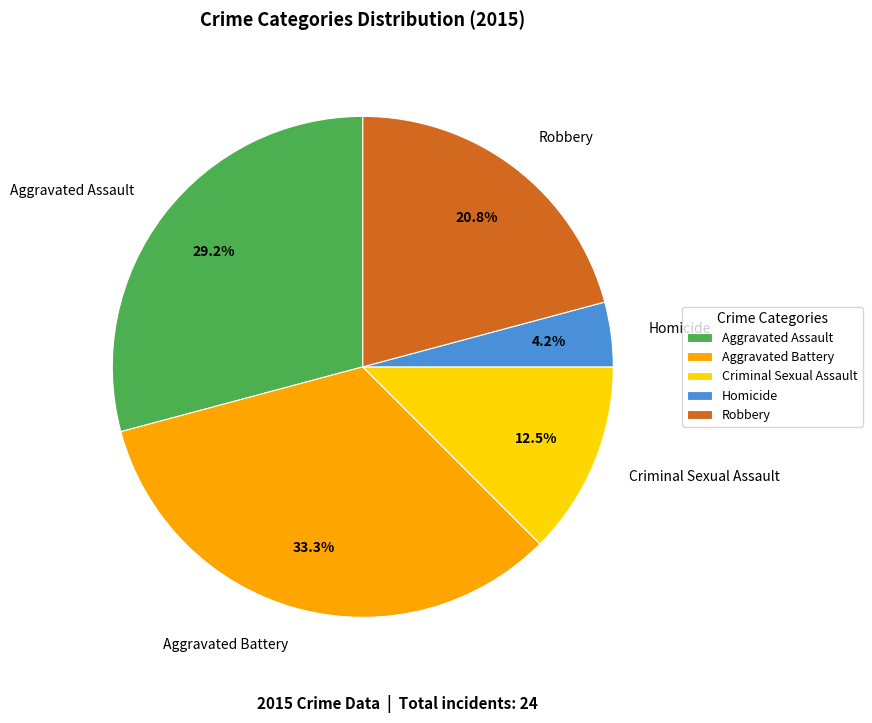

Combined, what portion of the pie is Homicide and Robbery?

25.0%